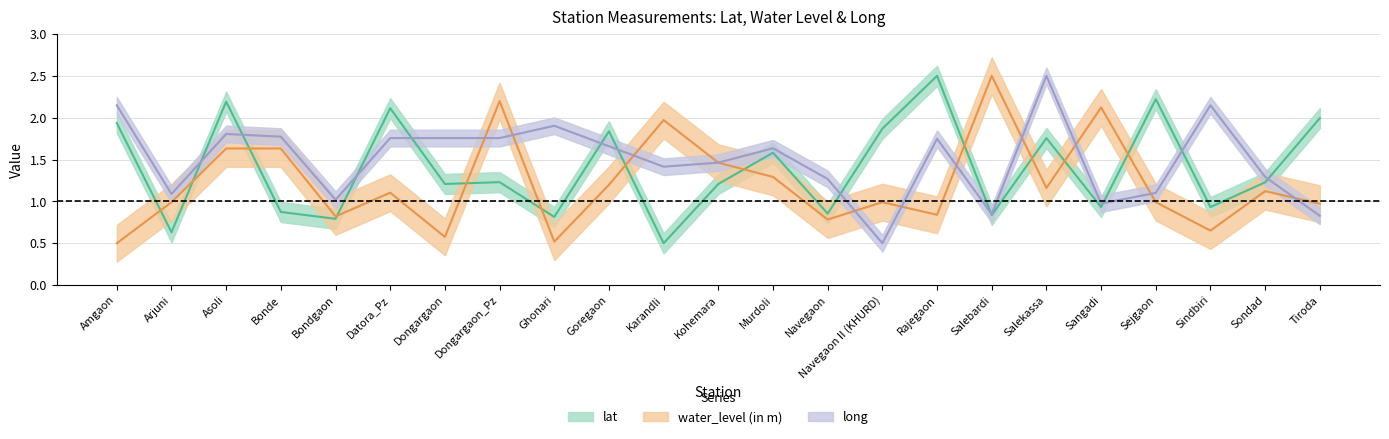

How many interior local valleys does the lat series have?

9